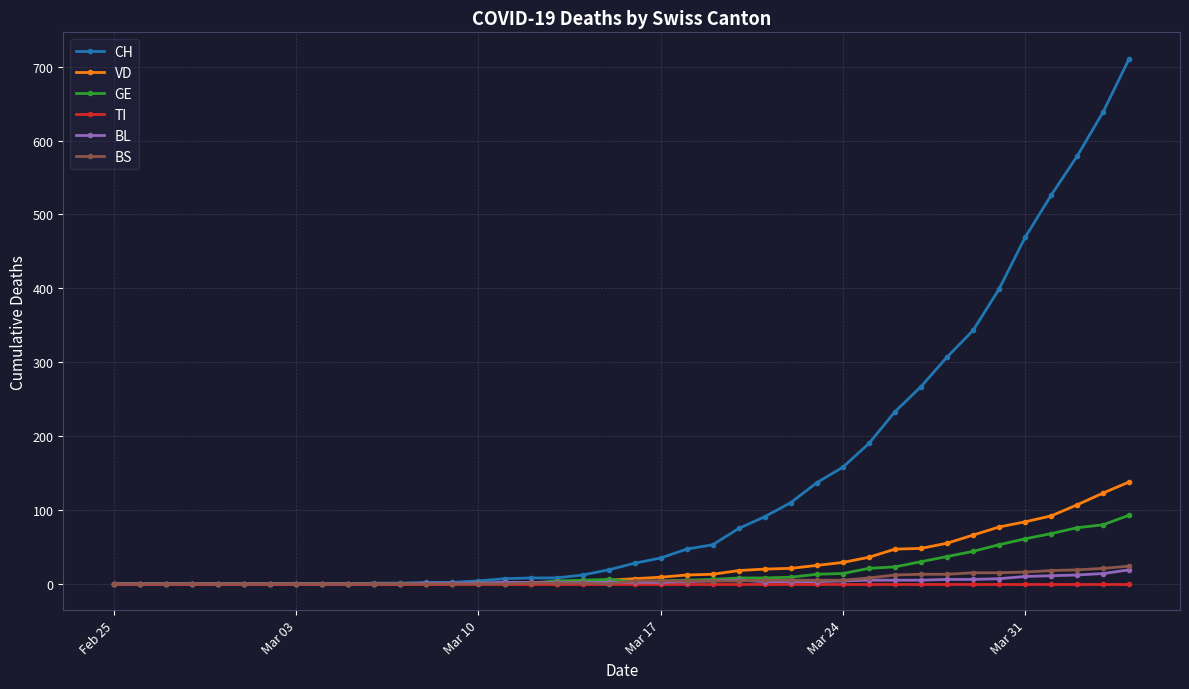

What is the greatest value displayed?

711